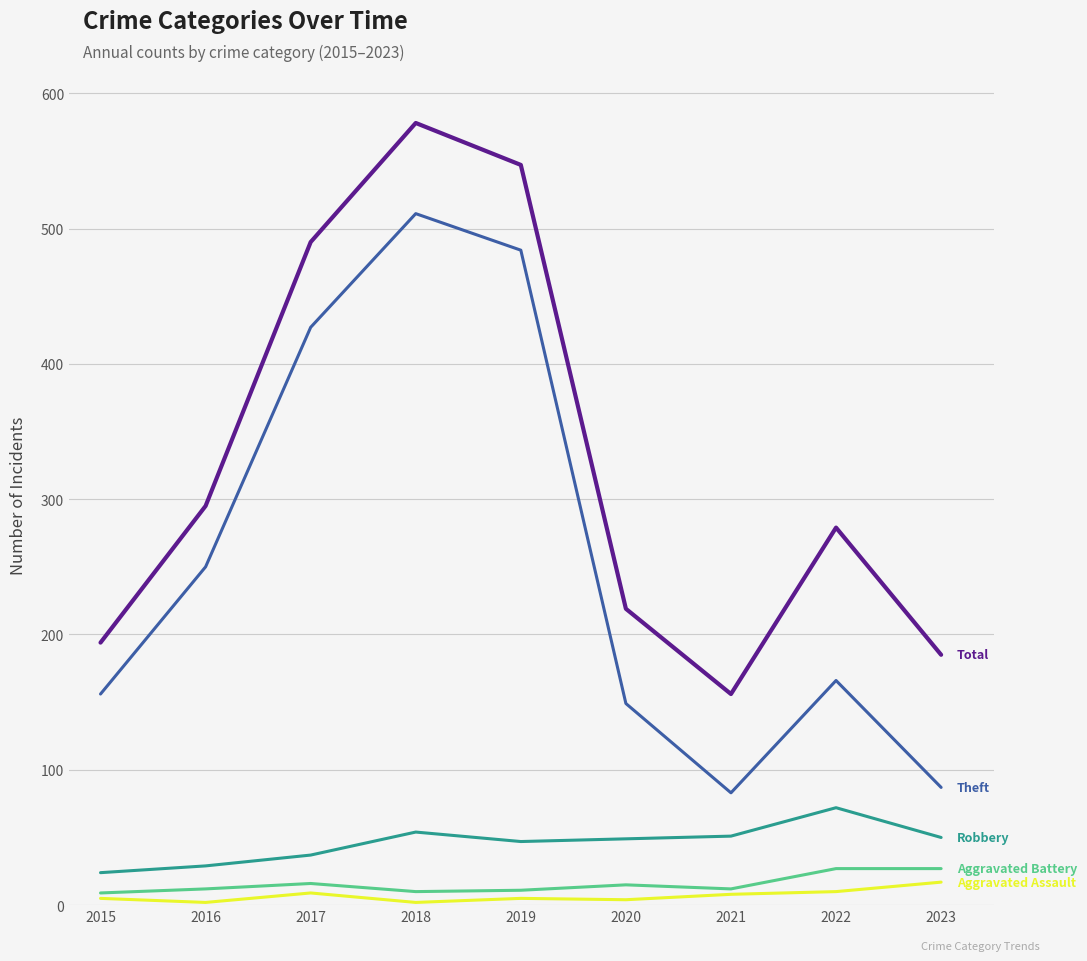

At which category is the sum across all series the highest?

2018